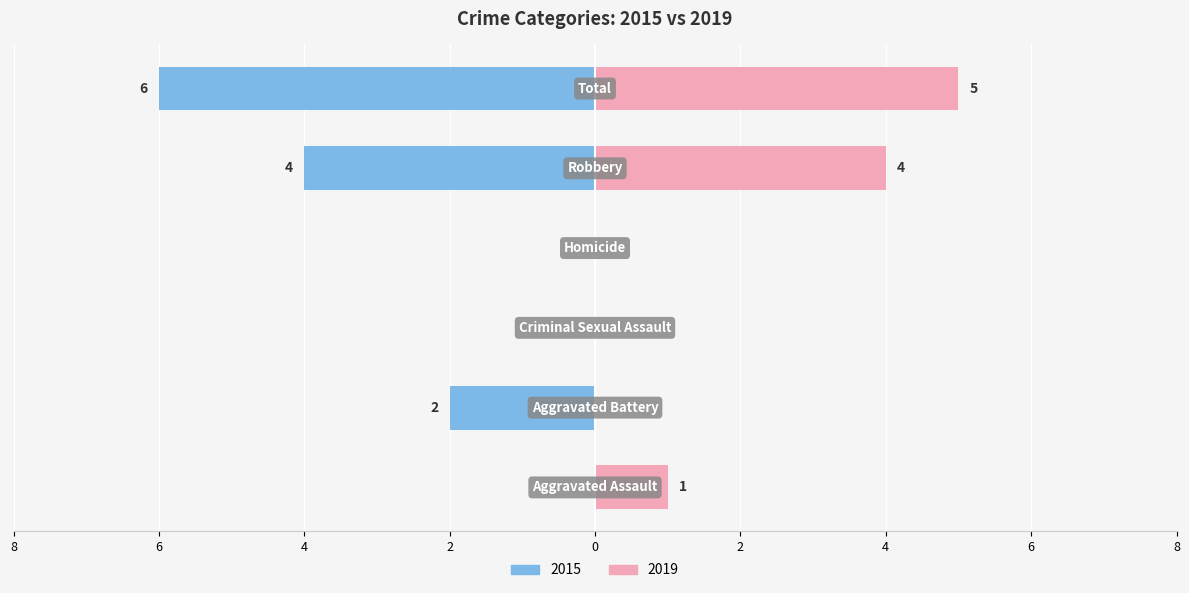

What is the average value of the 2019 series?

2